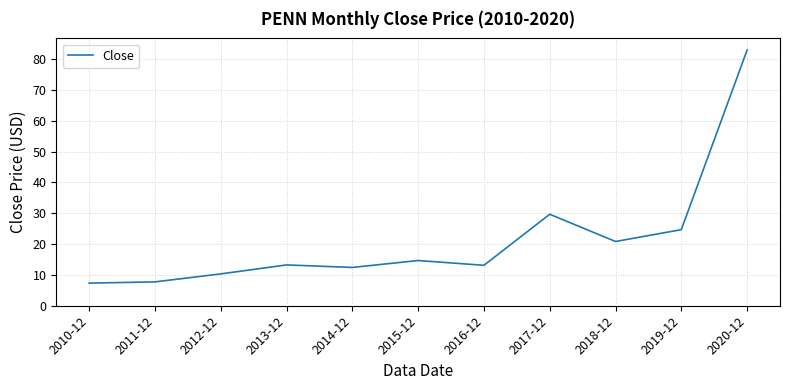

At which category does the chart reach its peak across all series?

2020-12